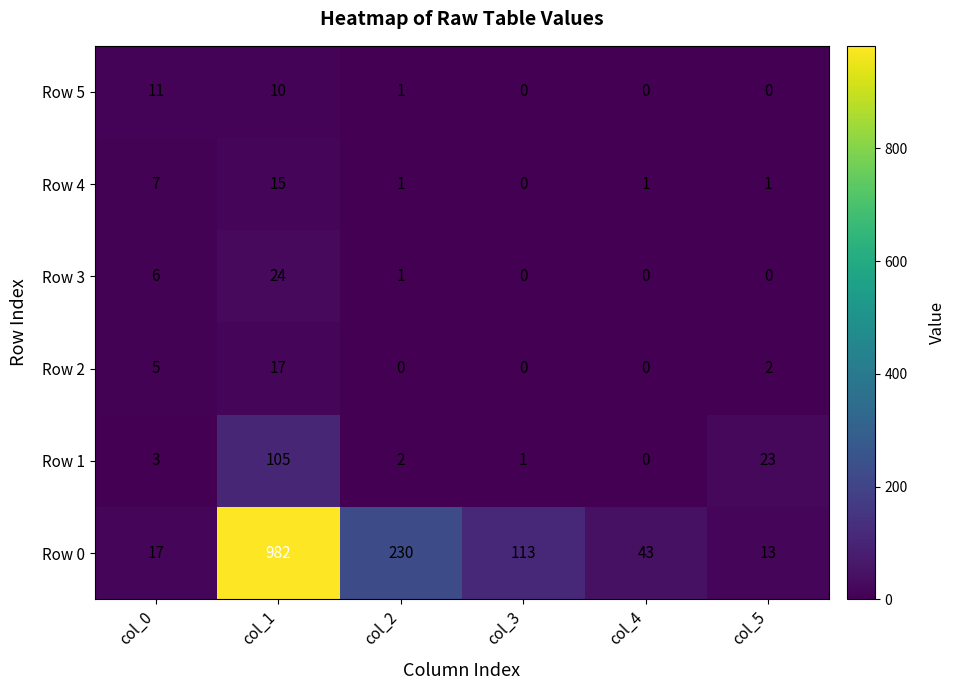

What is the difference between the Row 5 values at col_5 and col_0?

11